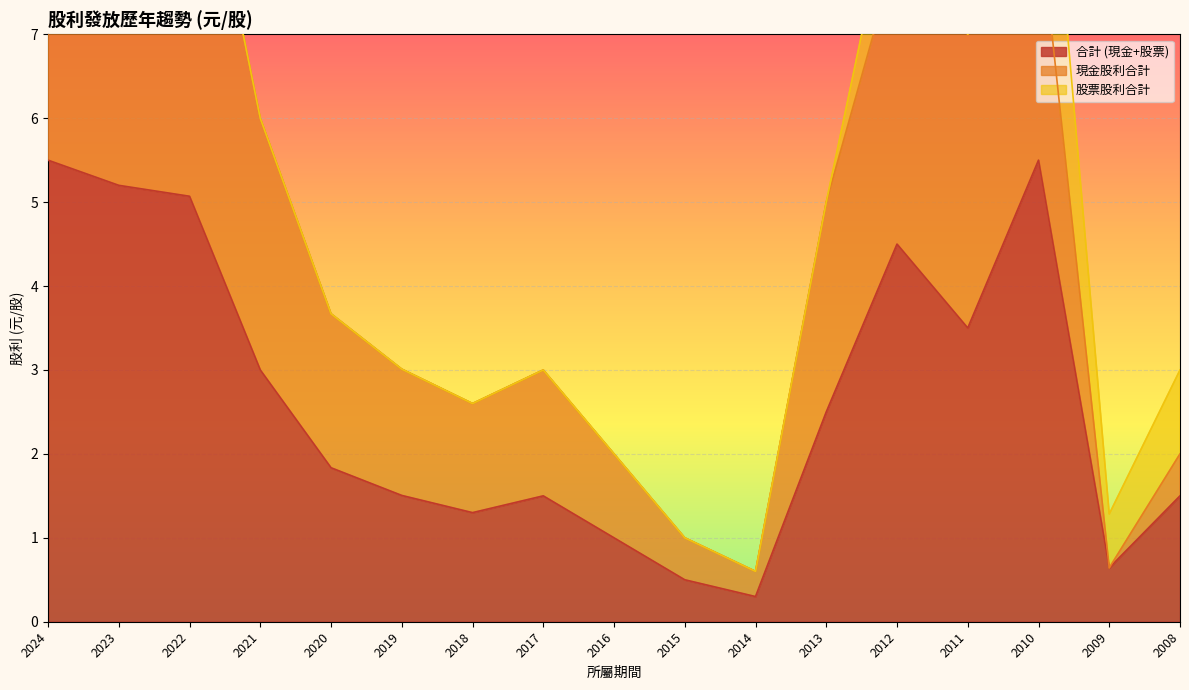

True or false: 合計 (現金+股票) has a value of 8.8 at 2010.

False